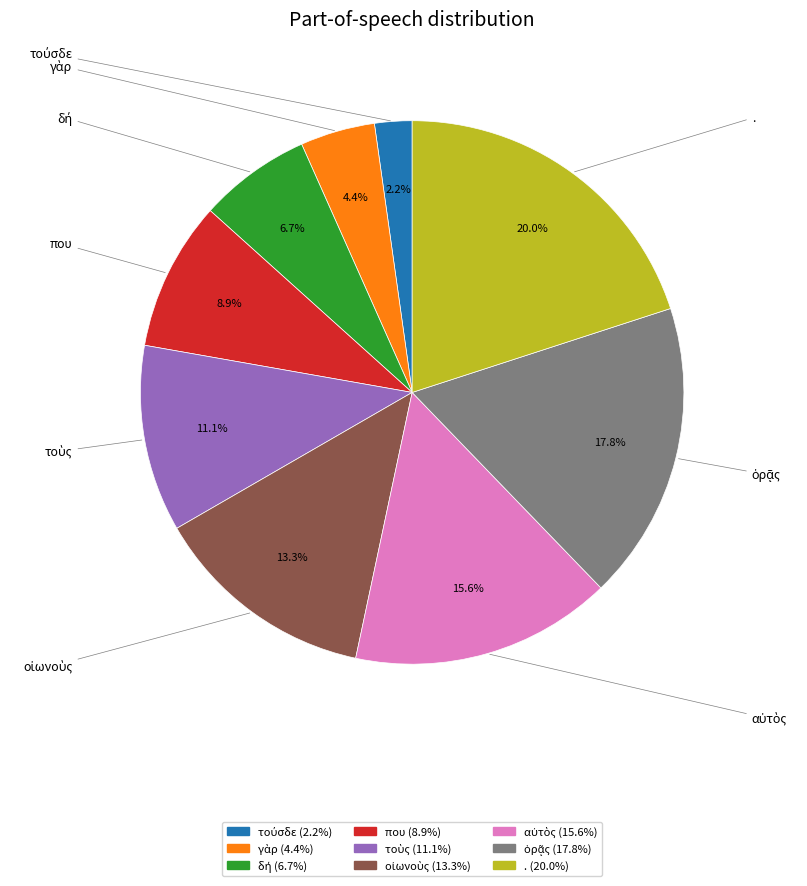

Is there any slice that represents more than half of the pie?

No